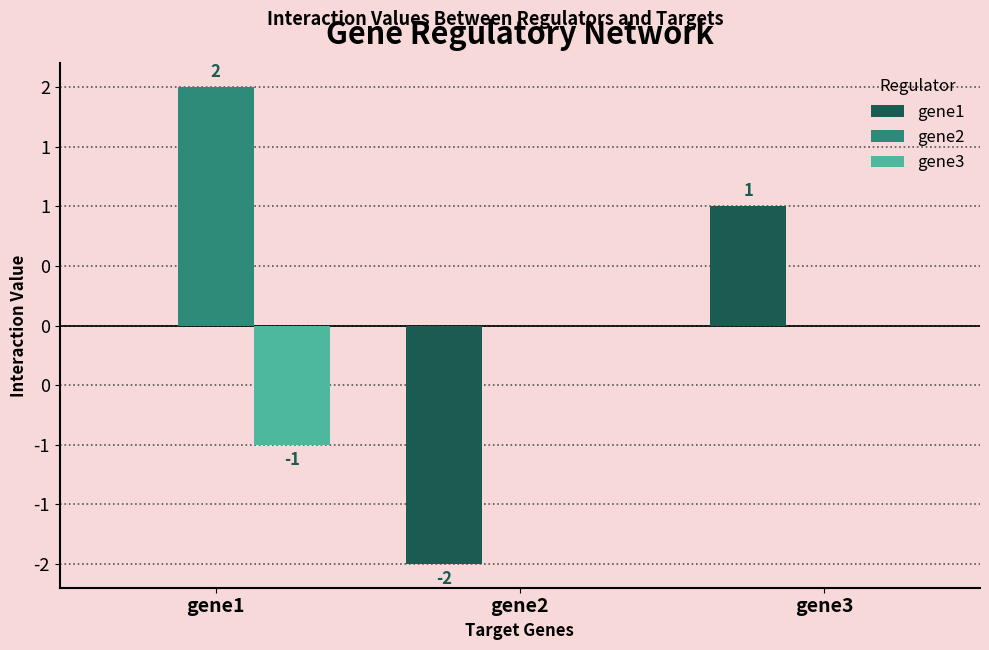

At which category is the sum across all series the highest?

gene1